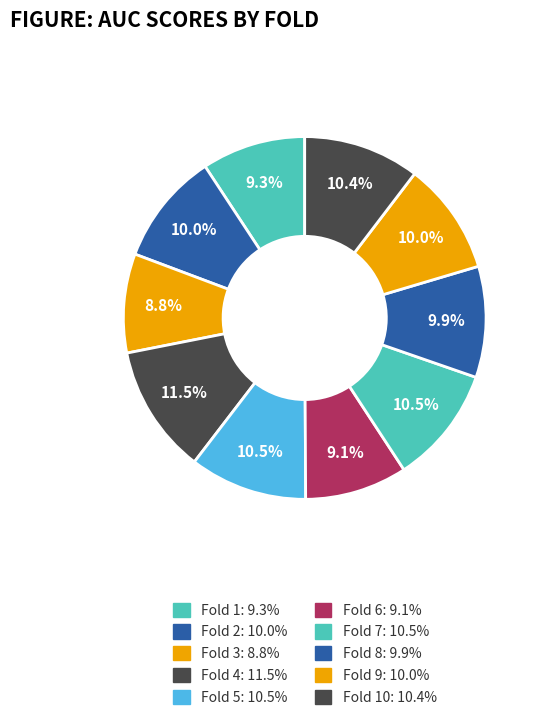

How many slices are in this pie chart?

10